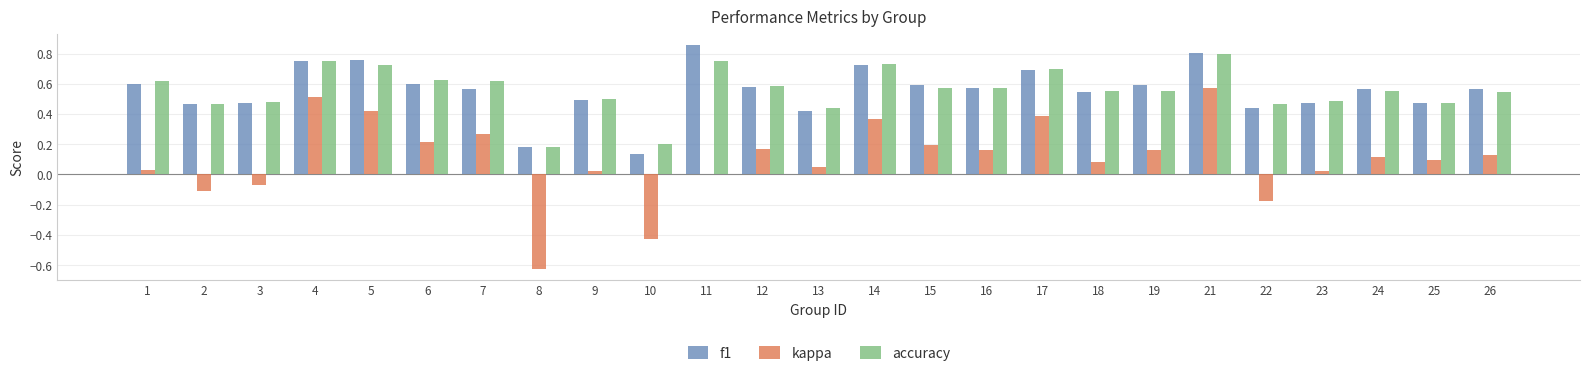

Is it true that f1 equals 0.3 at 18?

False